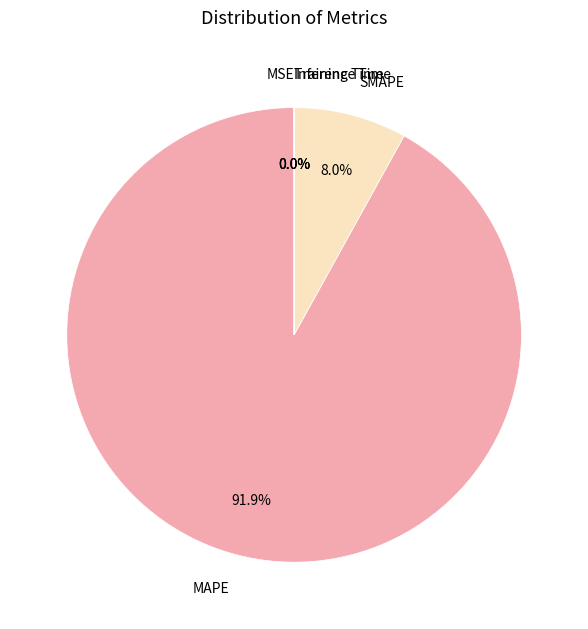

Which category accounts for the majority?

MAPE